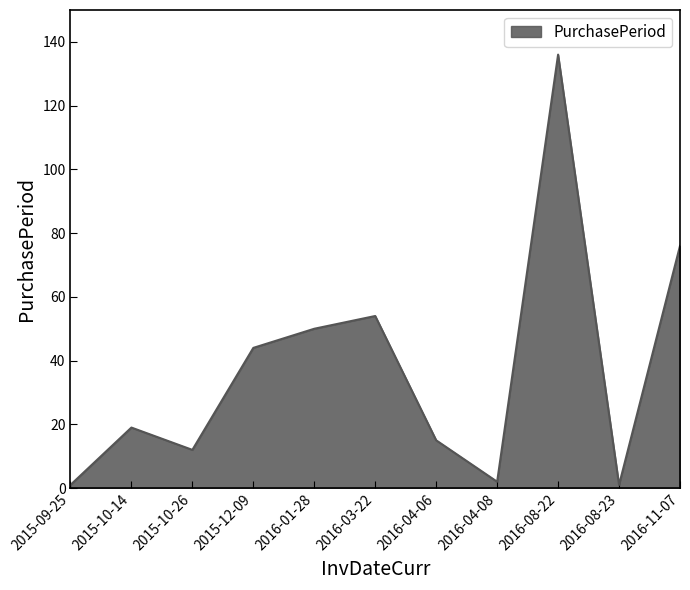

The chart shows a value of 13 at 2015-10-14. True or false?

False